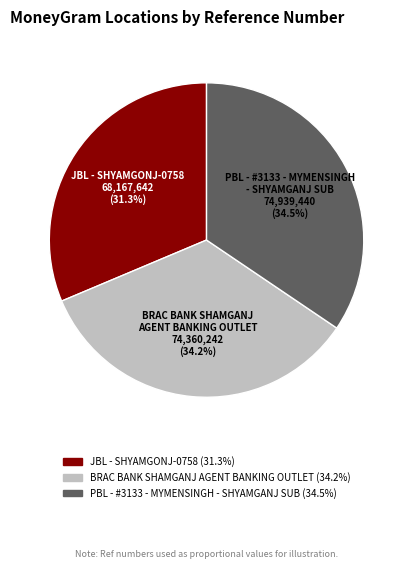

Is there a majority slice in this chart?

No